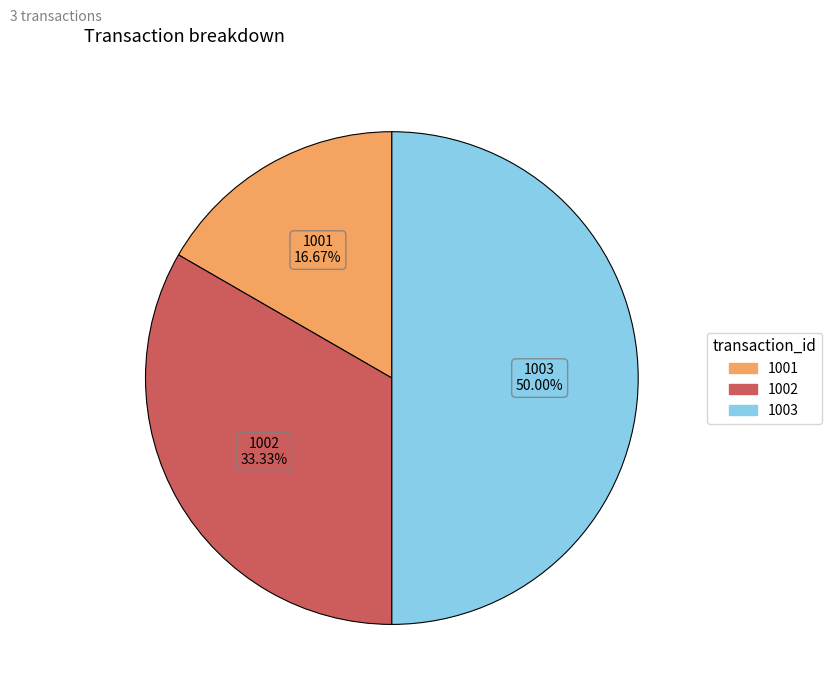

To the nearest percent, what portion does 1002 represent?

33%